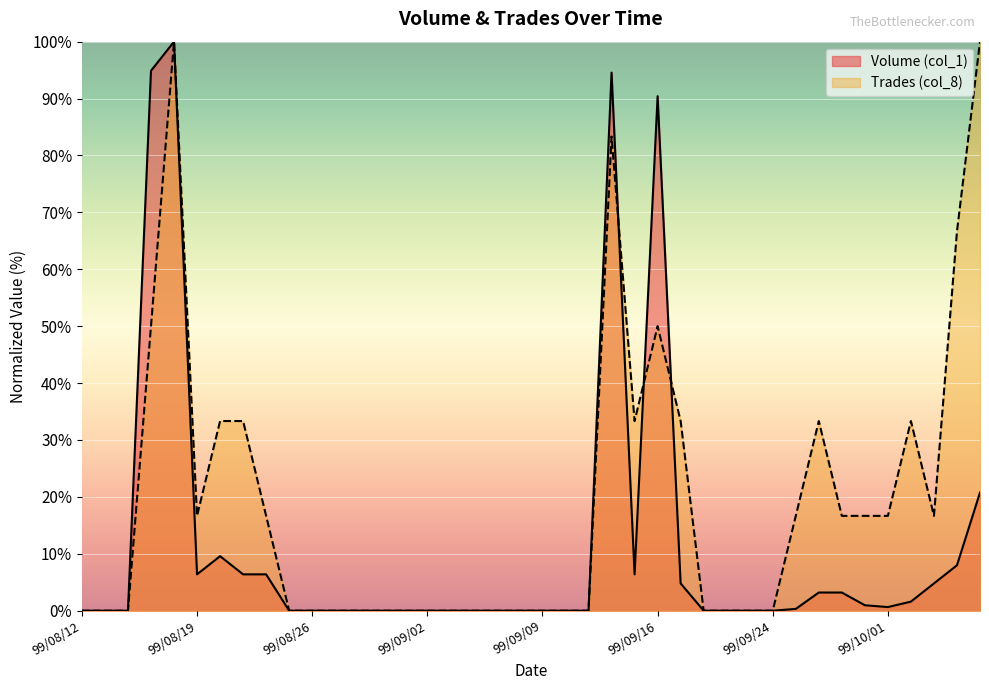

List the labels in order of Trades (col_8) value, largest first.

99/08/18, 99/10/07, 99/09/14, 99/10/06, 99/08/17, 99/09/16, 99/08/20, 99/08/23, 99/09/15, 99/09/17, 99/09/28, 99/10/04, 99/08/19, 99/08/24, 99/09/27, 99/09/29, 99/09/30, 99/10/01, 99/10/05, 99/08/12, 99/08/13, 99/08/16, 99/08/25, 99/08/26, 99/08/27, 99/08/30, 99/08/31, 99/09/01, 99/09/02, 99/09/03, 99/09/06, 99/09/07, 99/09/08, 99/09/09, 99/09/10, 99/09/13, 99/09/20, 99/09/21, 99/09/23, 99/09/24